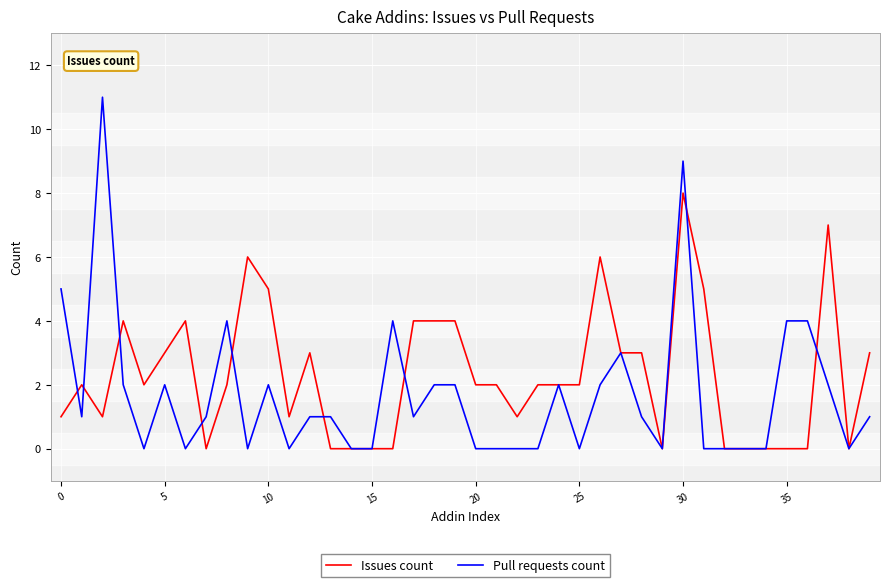

Which series has the largest total across all categories?

Issues count